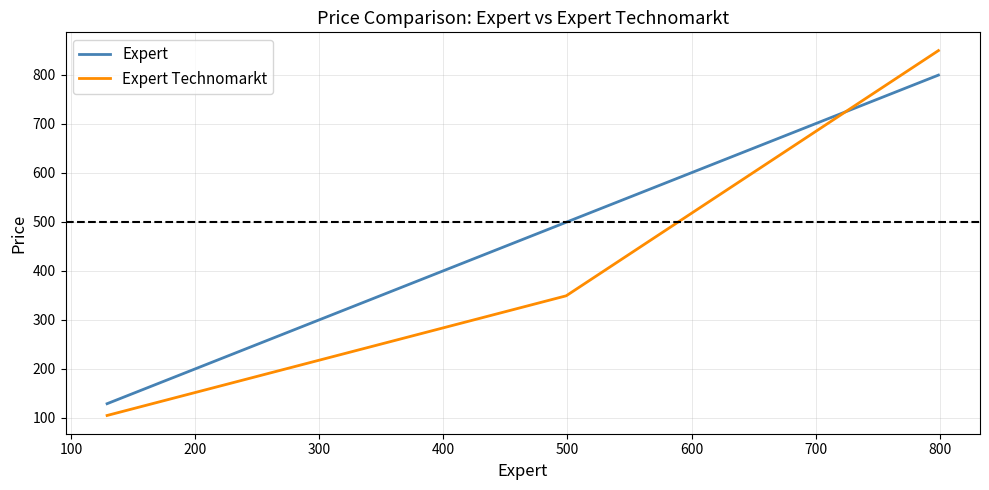

Count the number of categories in the chart.

3